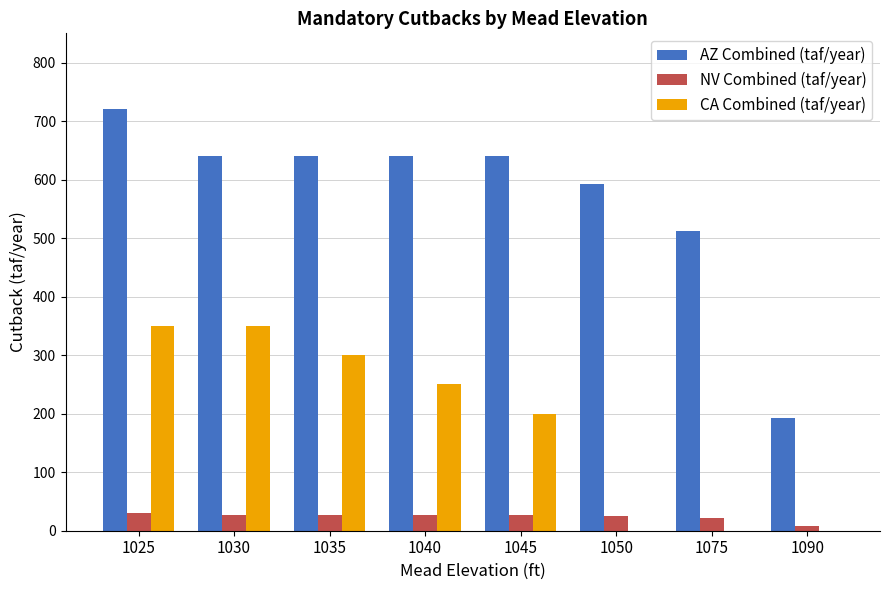

At which category is the sum across all series the highest?

1025